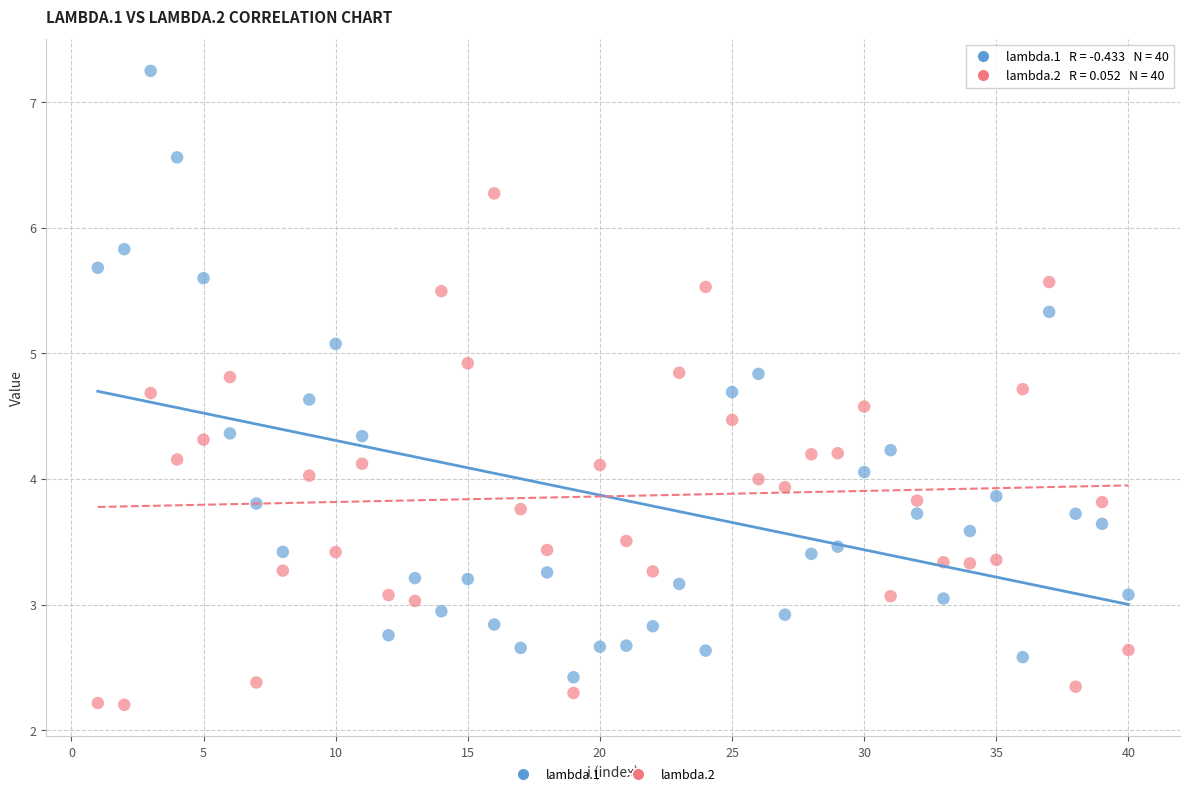

What are all the series names shown in the legend?

lambda.1, lambda.2